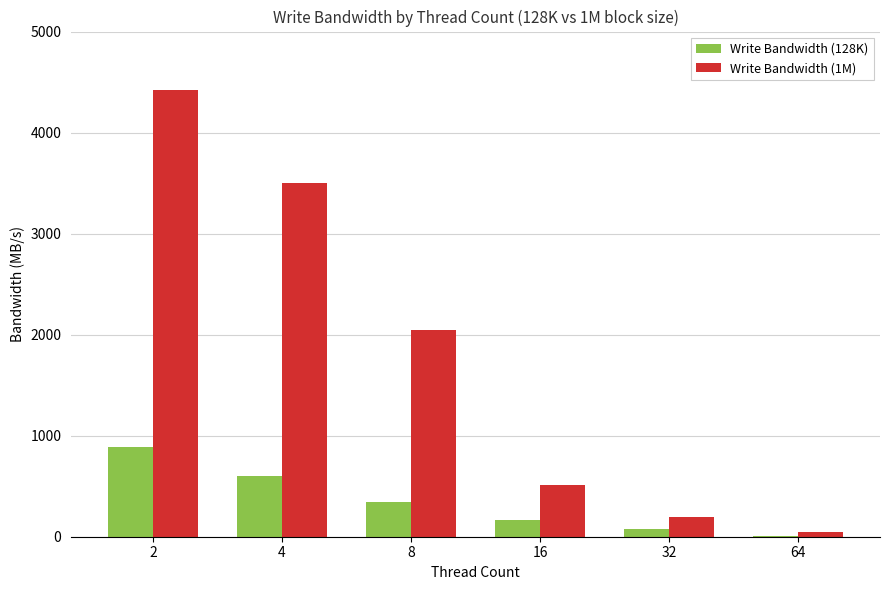

What is the maximum value for Write Bandwidth (1M)?

4419.9